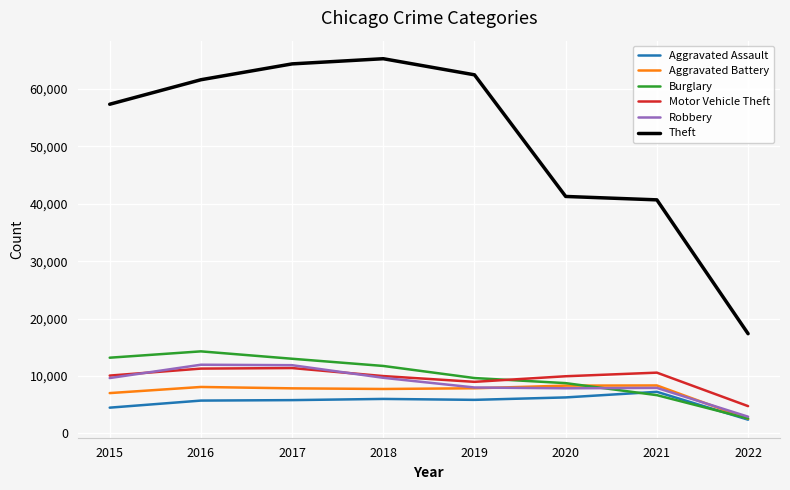

Where does the Aggravated Assault series first go above 5840?

2018